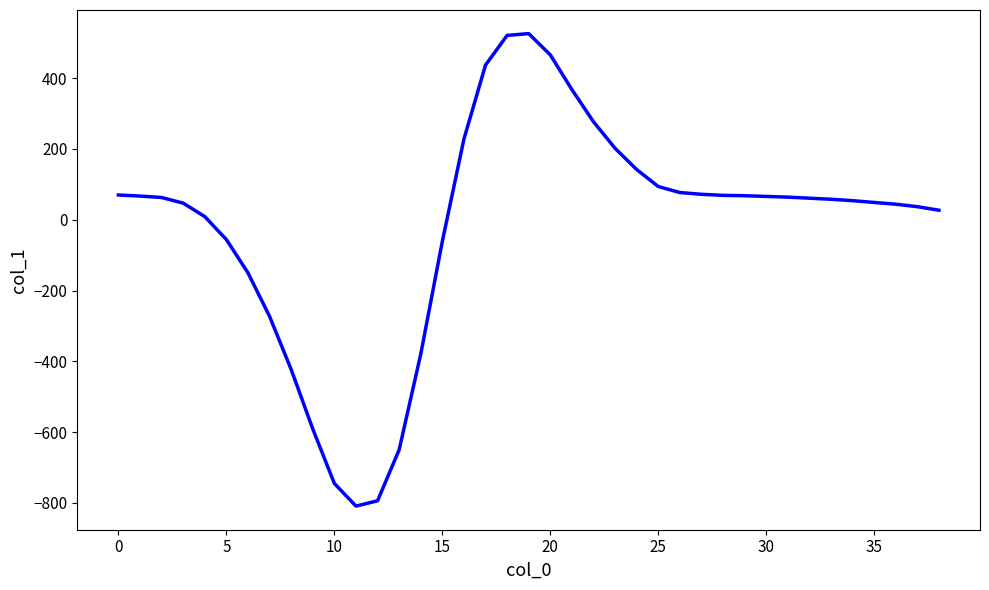

What is the maximum value shown in the chart?

526